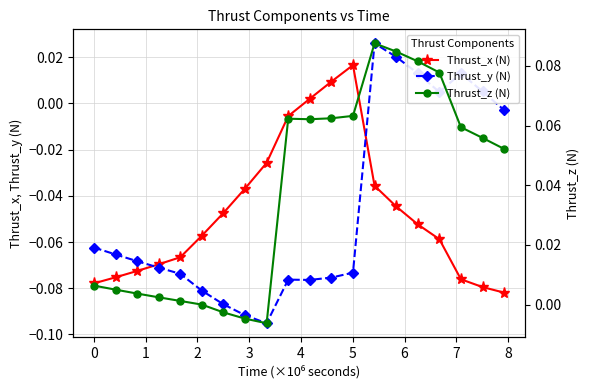

True or false: Thrust_z (N) and Thrust_y (N) cross at least once.

False